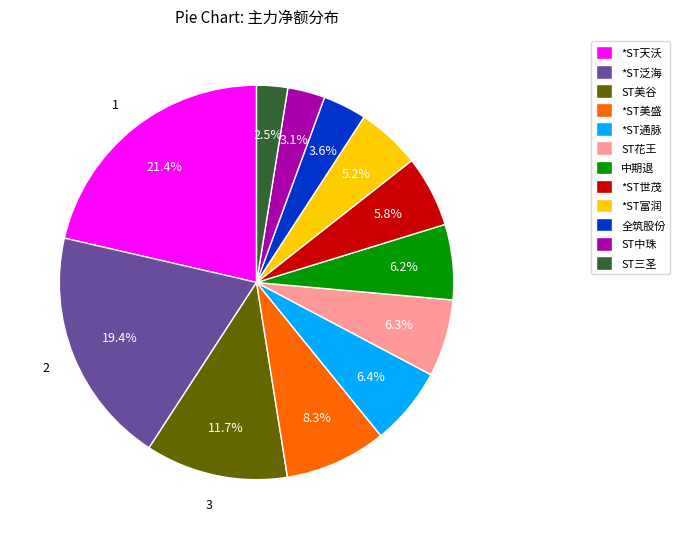

Is there any slice that represents more than half of the pie?

No